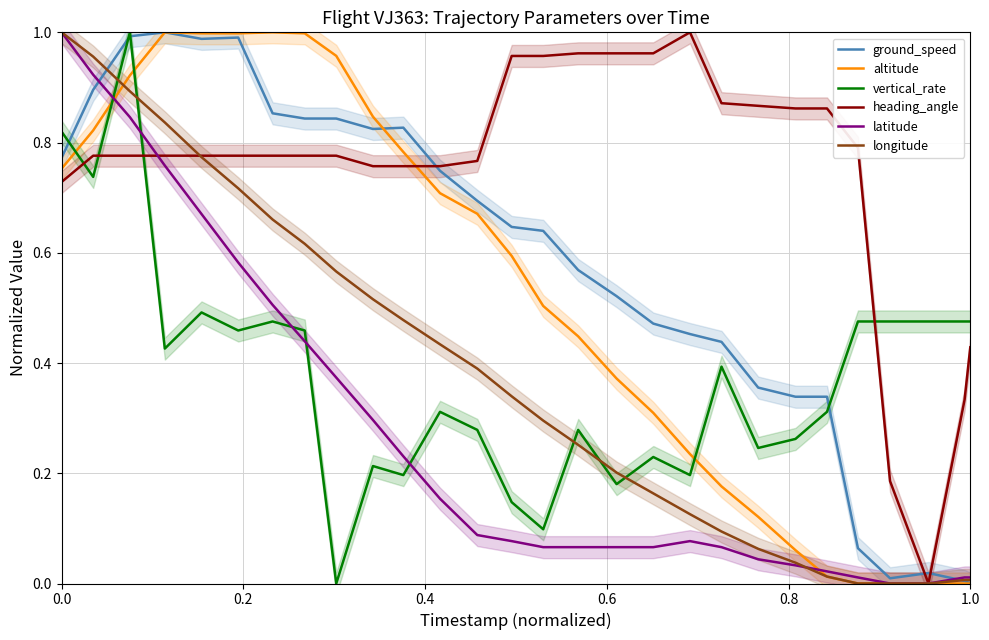

Does the chart display data point markers on the line(s)?

No